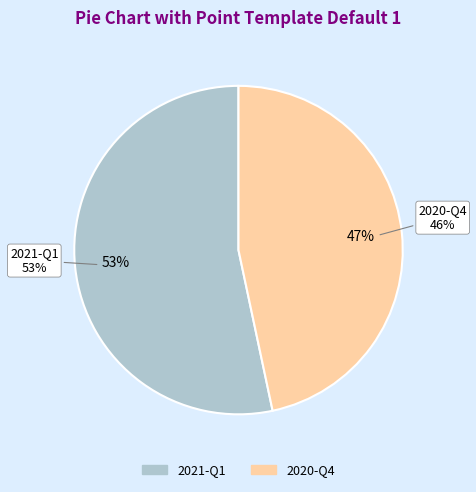

Which slice is the largest?

2021-Q1